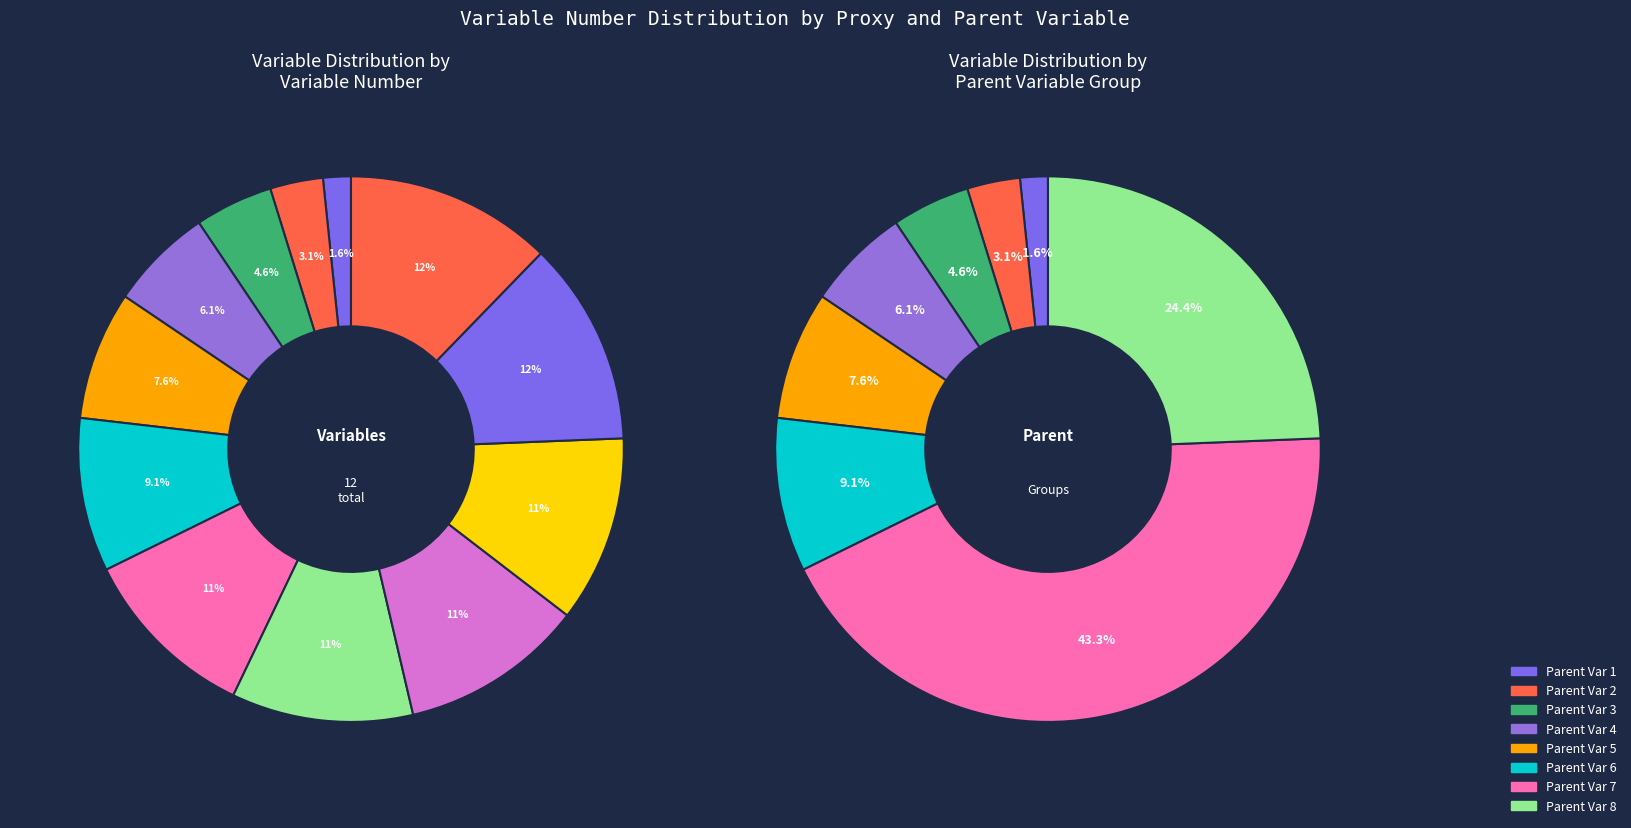

How many slices are in this pie chart?

12